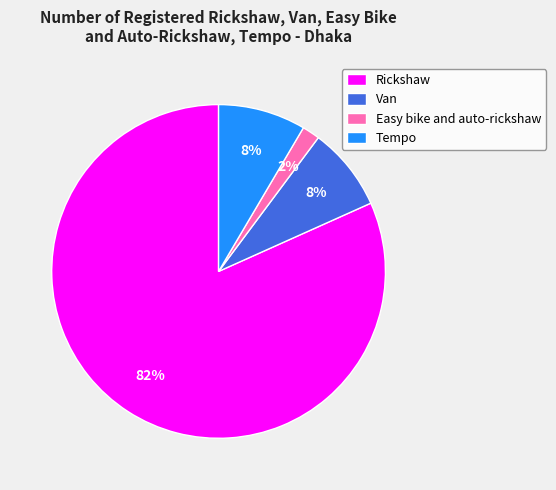

To the nearest percent, what is the average slice percentage?

25%